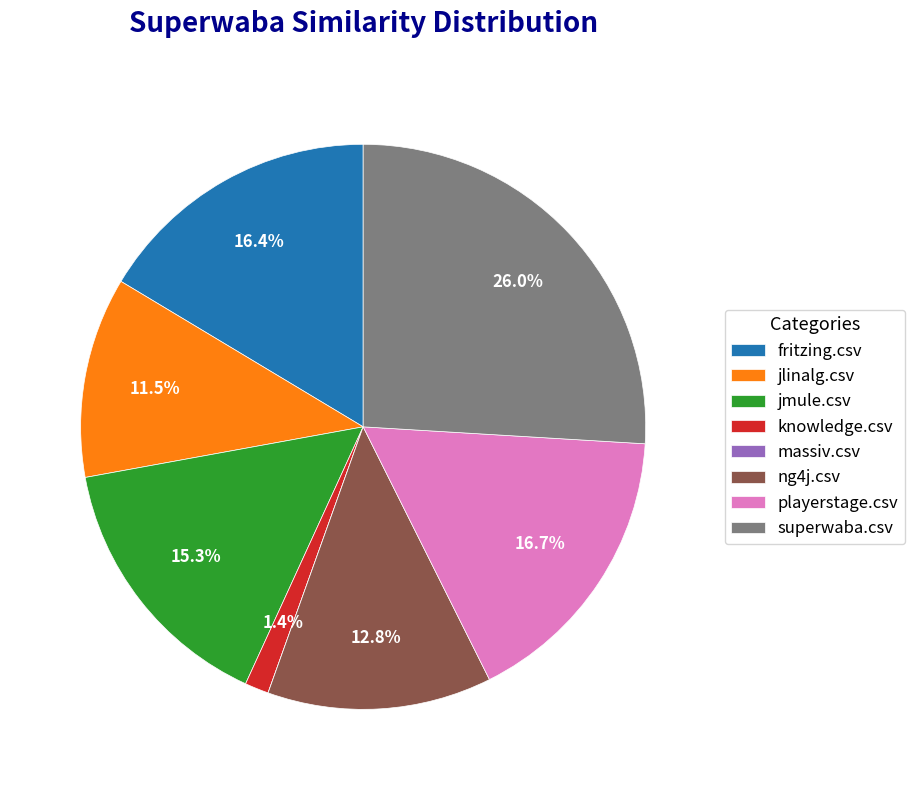

How much of the chart is everything except superwaba.csv?

74.0%